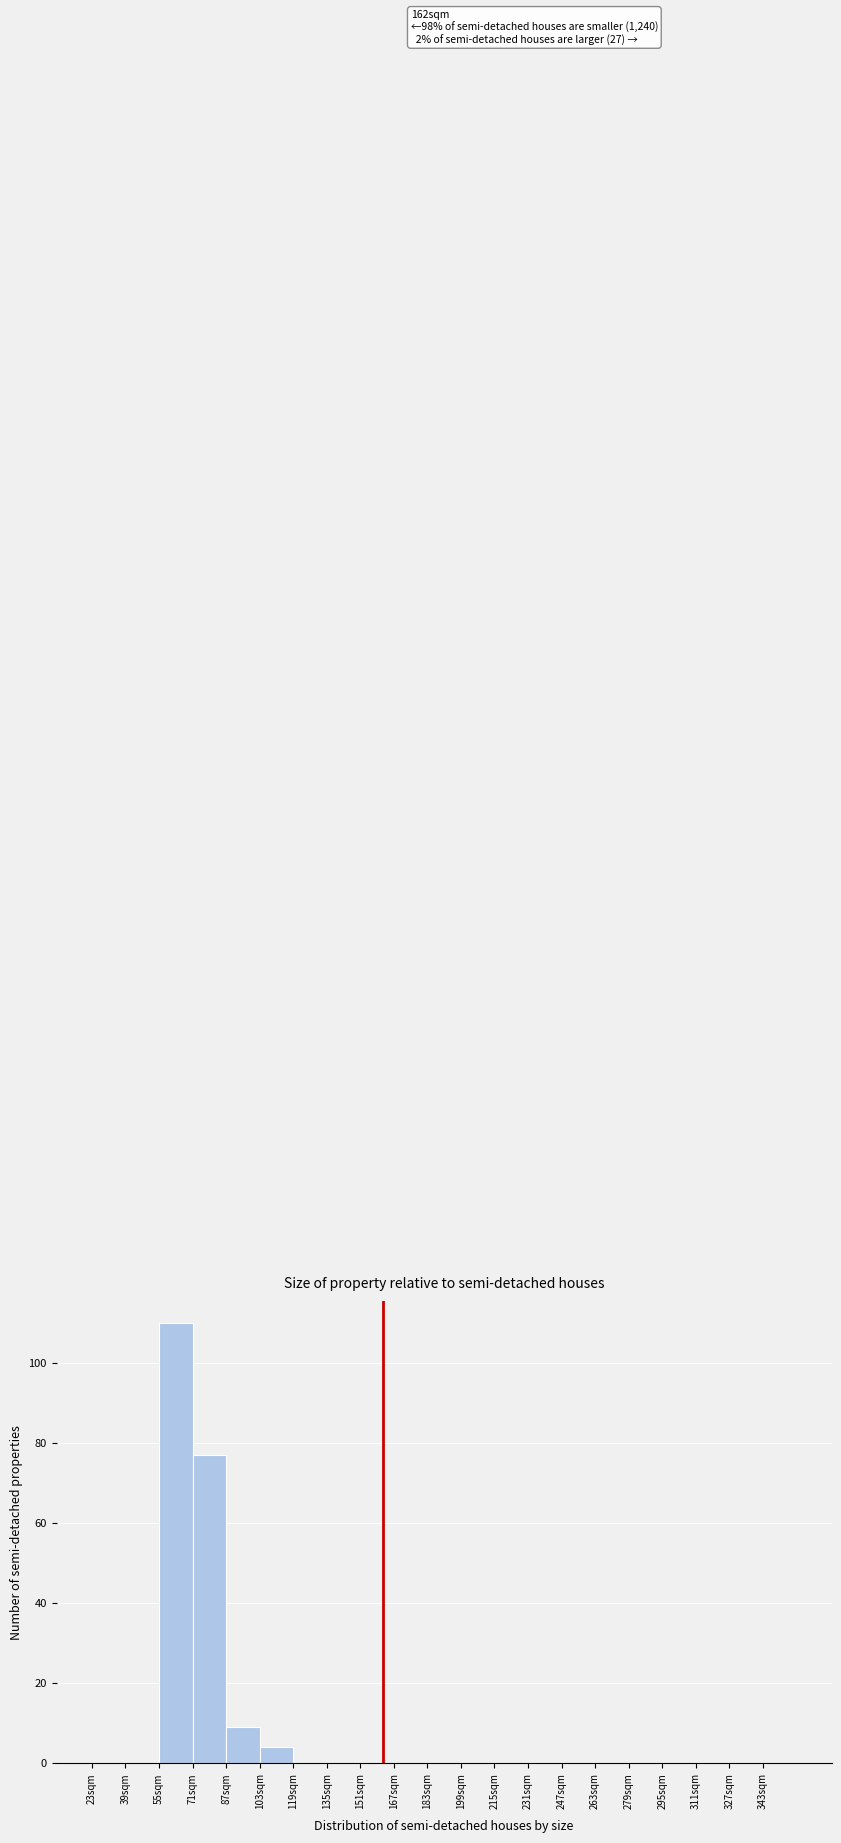

Which range on the x-axis has the tallest bar?

55 to 71